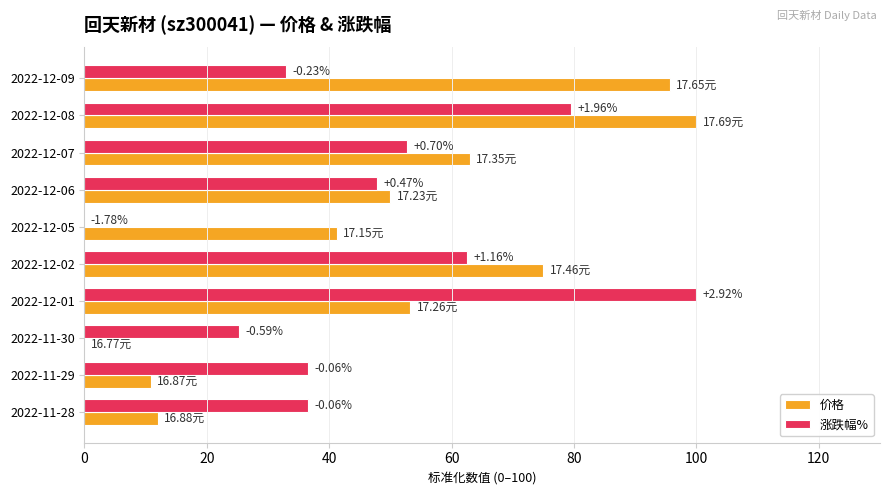

What are all the series names shown in the legend?

价格, 涨跌幅%